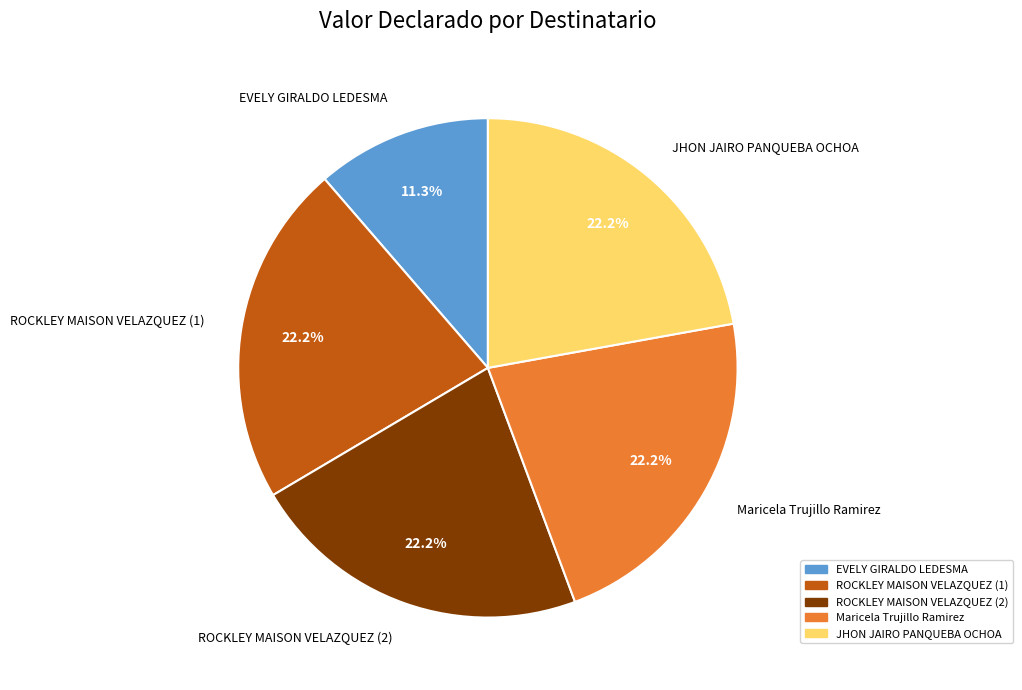

To the nearest percent, what is the combined percentage of Maricela Trujillo Ramirez and ROCKLEY MAISON VELAZQUEZ (2)?

44%